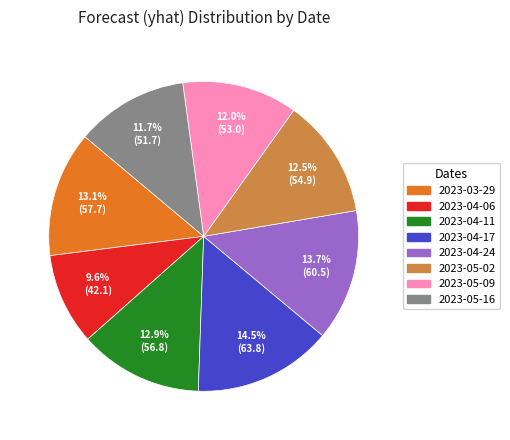

Is there any slice that represents more than half of the pie?

No